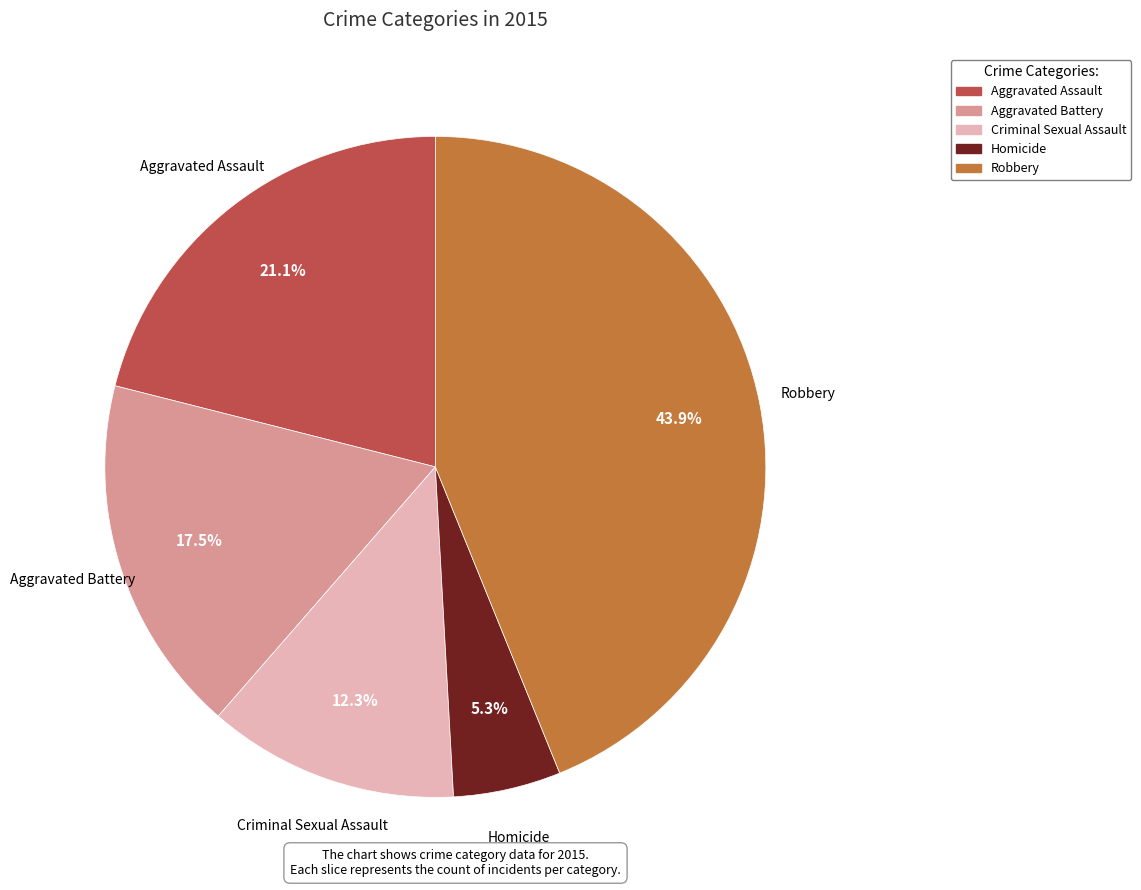

The Aggravated Battery slice represents 4% of the pie. True or false?

False